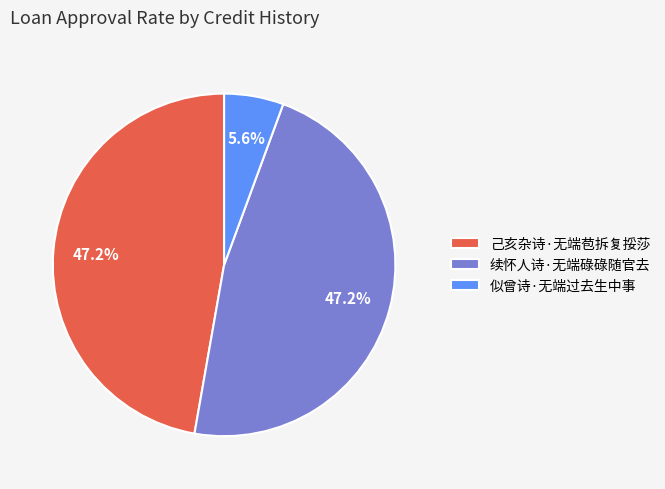

Which slice is the smallest?

似曾诗·无端过去生中事